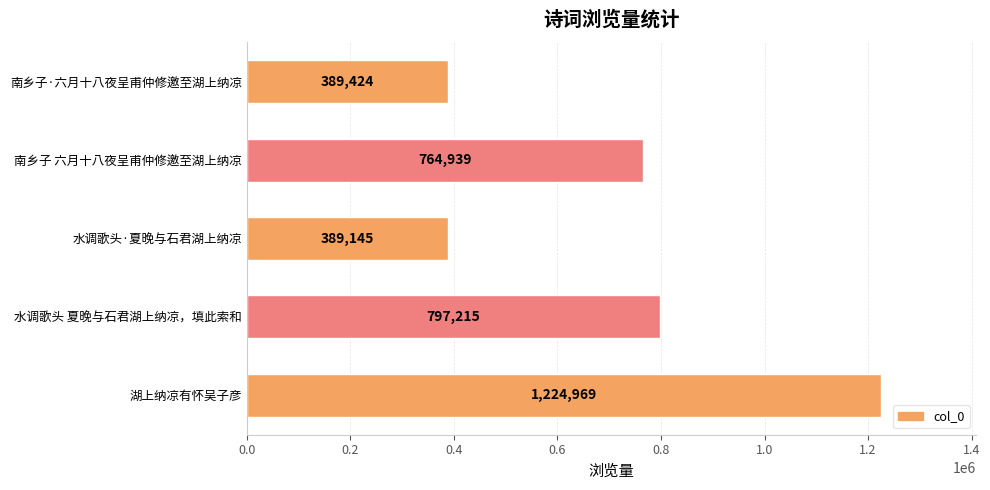

How many series are shown in this chart?

1